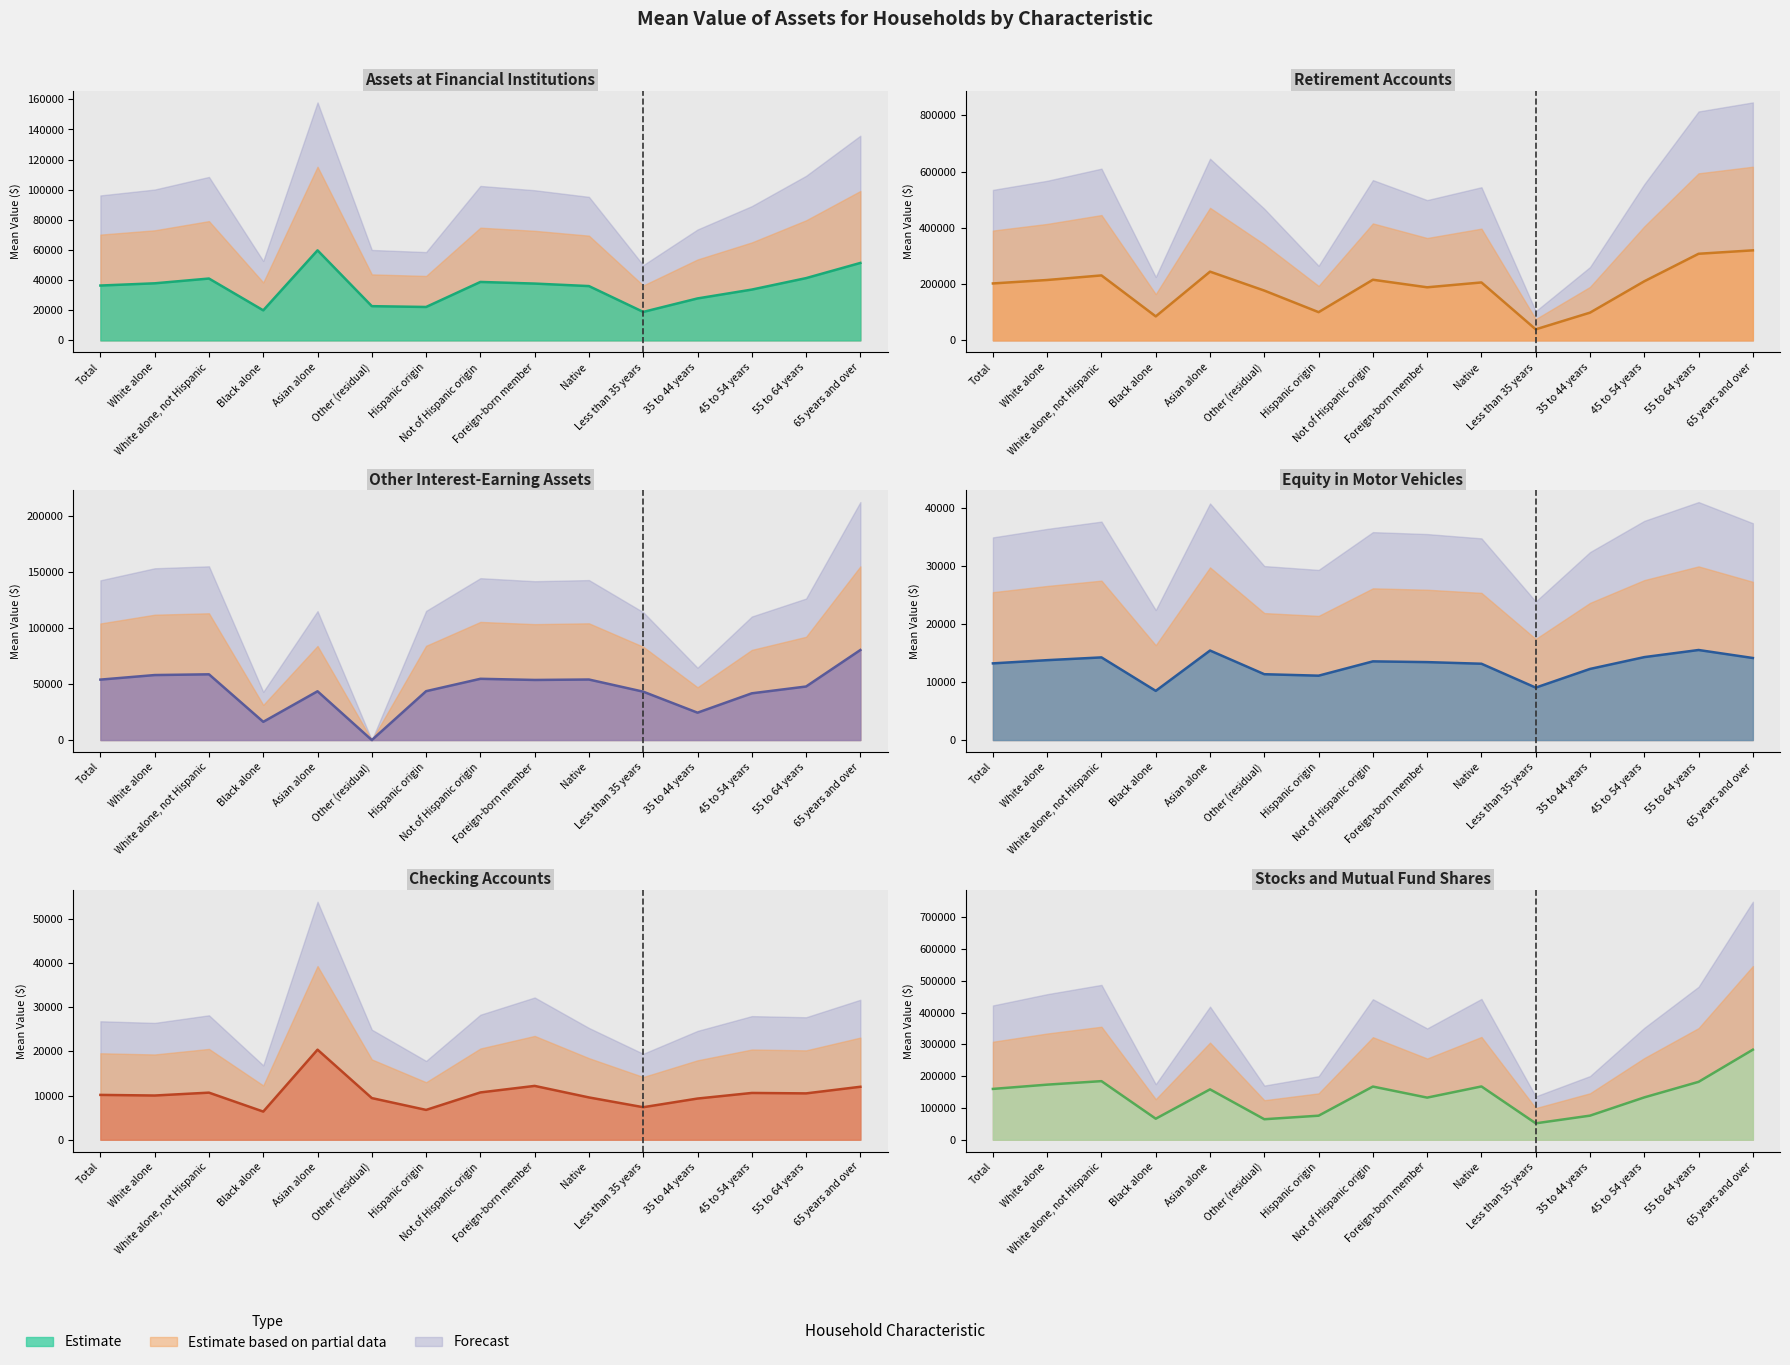

Which series has the largest total across all categories?

Retirement accounts